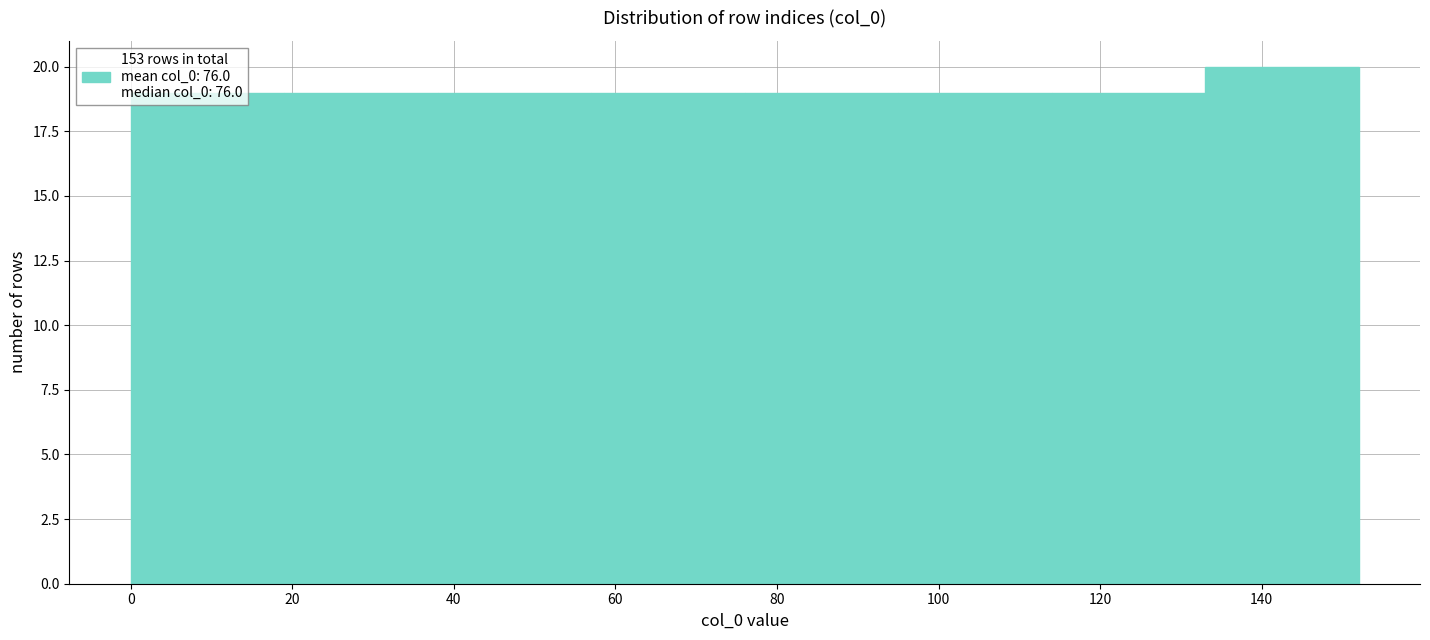

Over which range of the x-axis is the bar tallest?

133 to 152